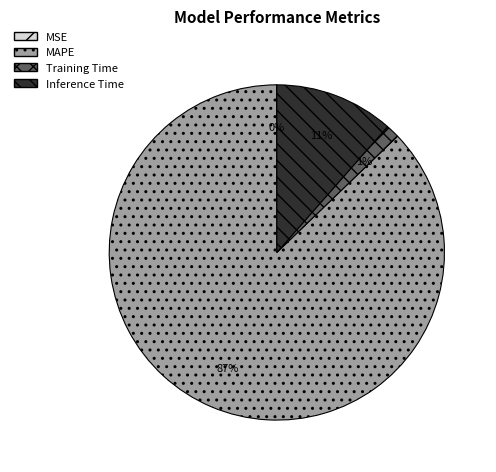

Which slice is the largest?

MAPE